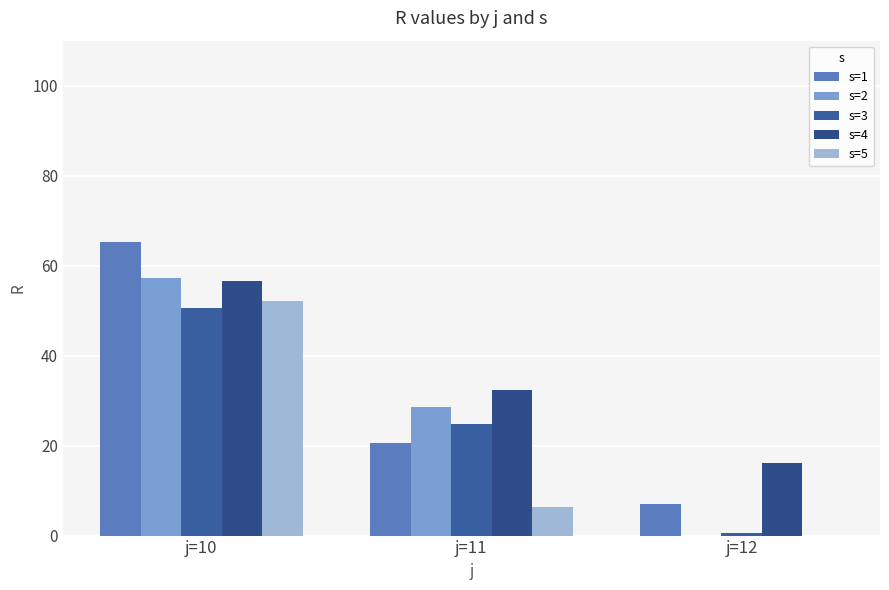

What is the average value of the s=3 series?

25.3